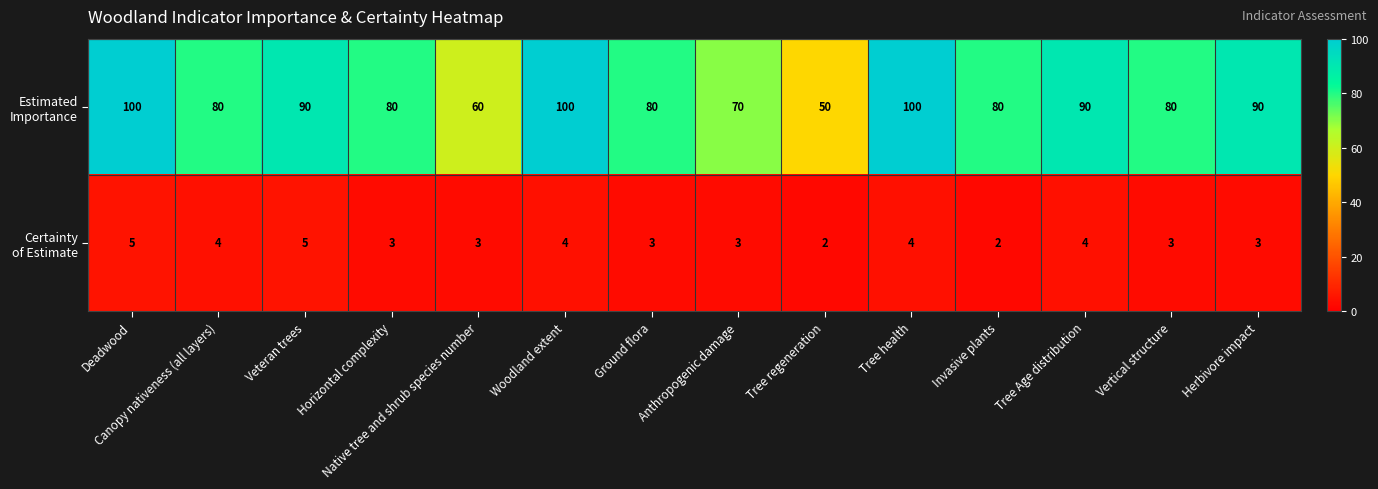

What is the total value across all series at Canopy nativeness (all layers)?

84